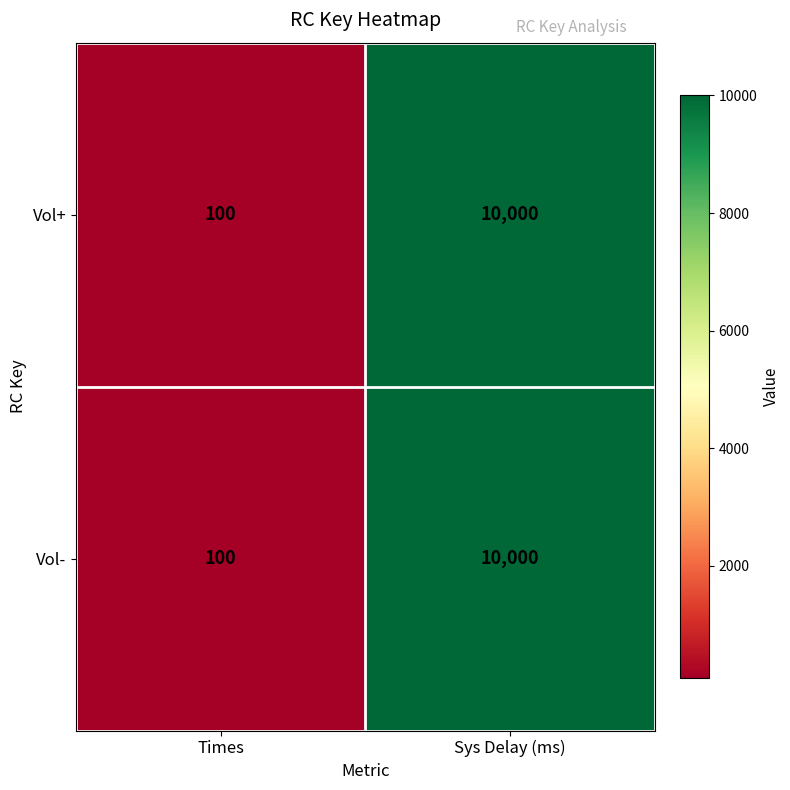

What is the minimum value shown in the chart?

100